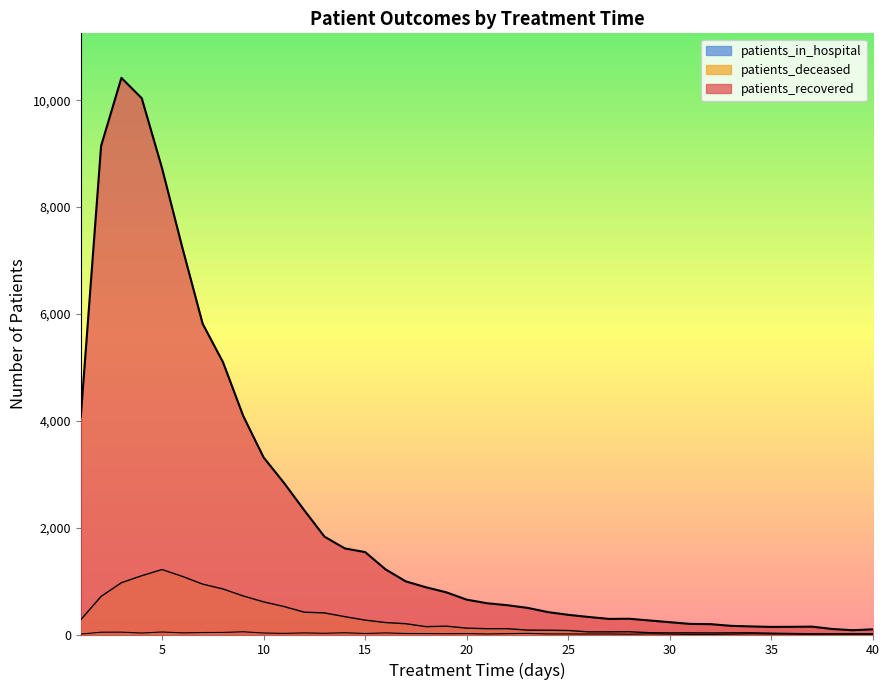

What is the difference between the second highest and minimum values in the patients_in_hospital series?

45